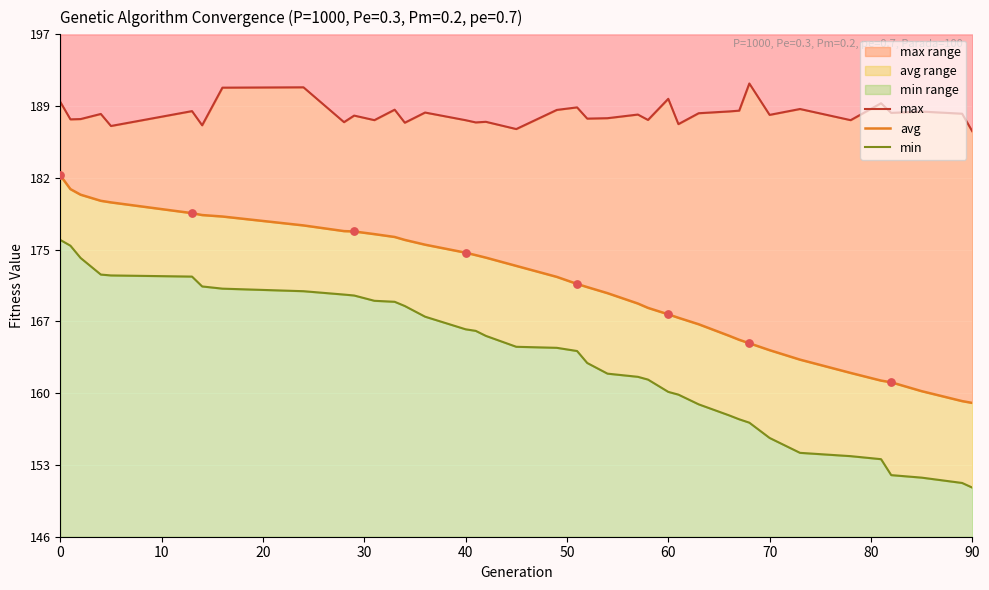

At how many categories does at least one series exceed 168?

39